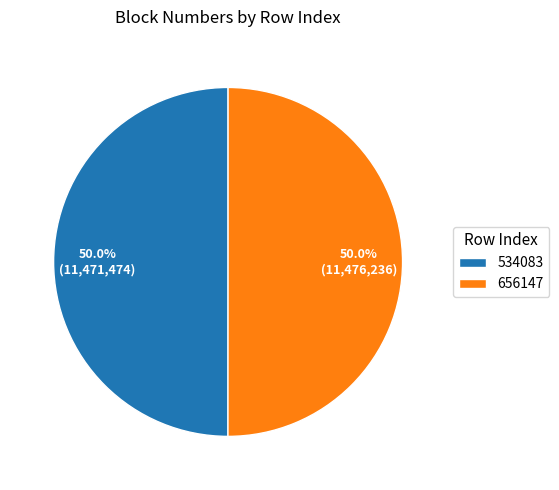

What percentage is NOT represented by 656147?

50.0%